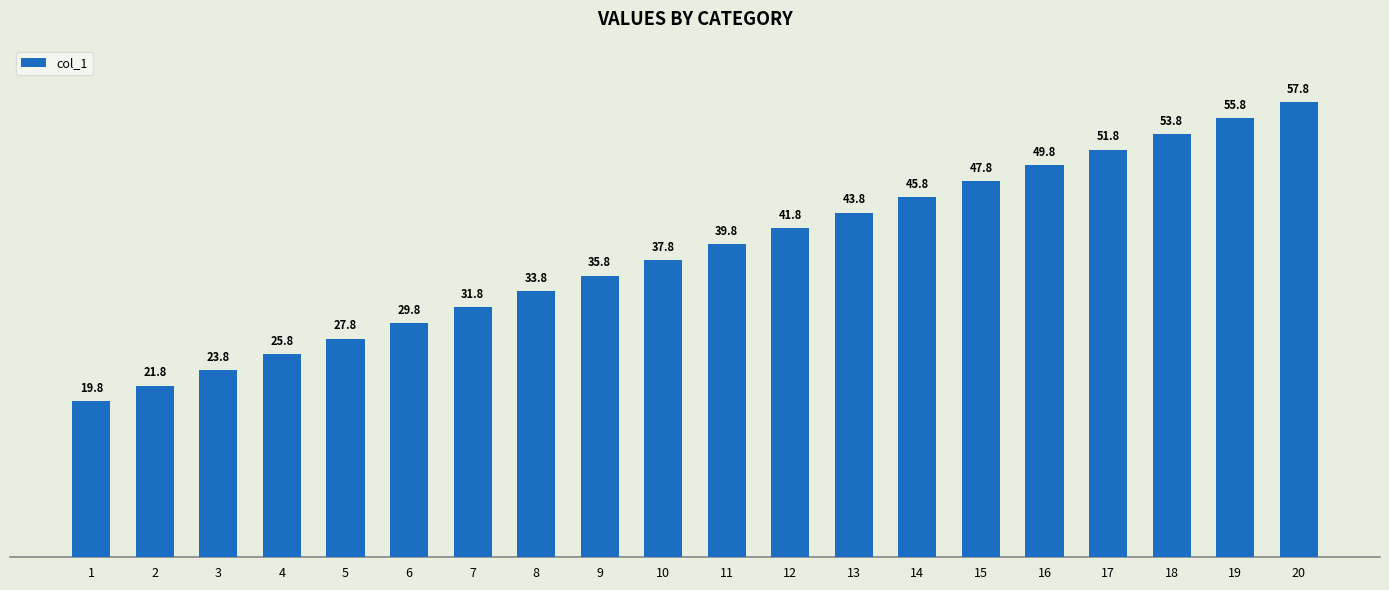

Count the number of data series in this chart.

1